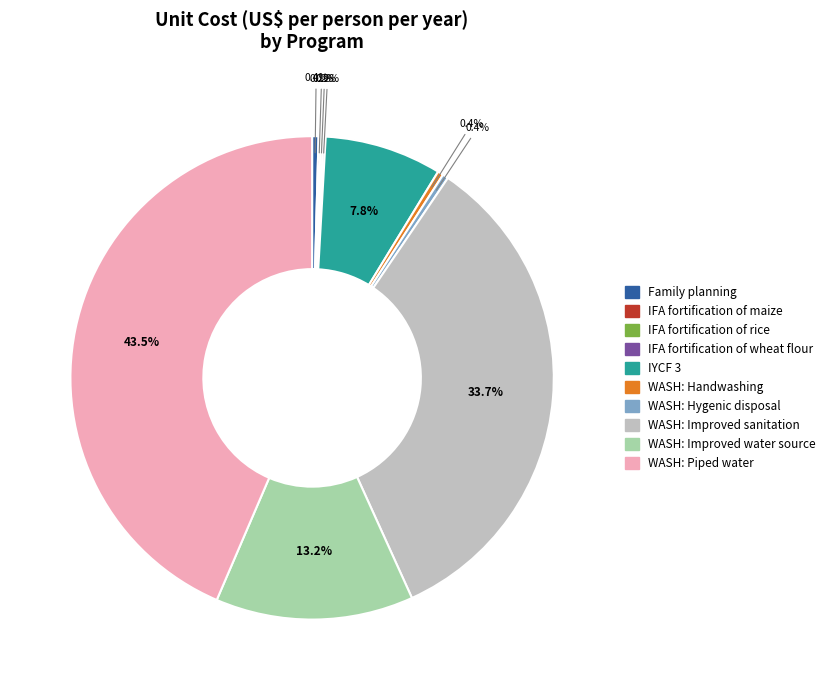

Is there any slice that represents more than half of the pie?

No